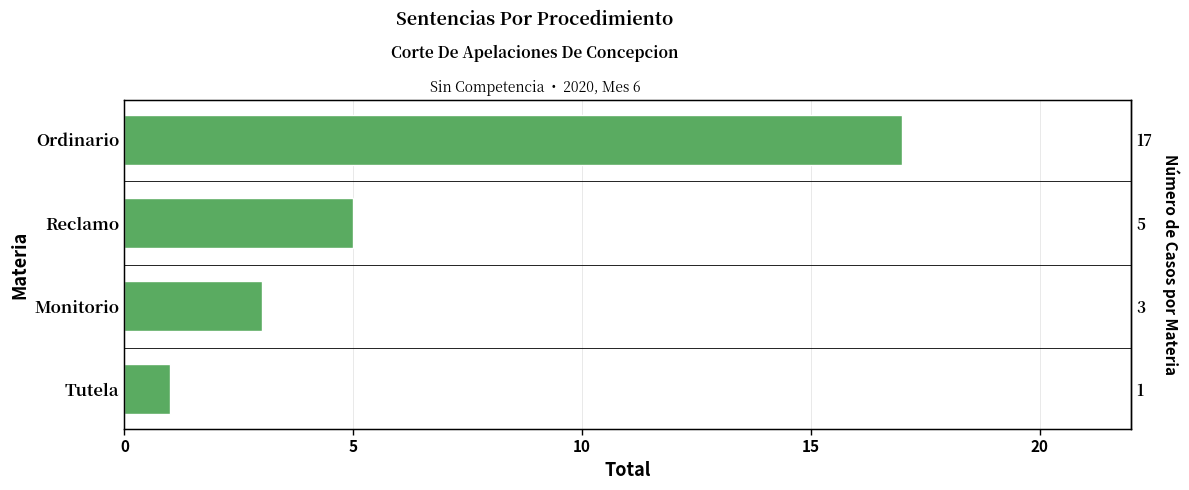

The value at Ordinario is 17. True or false?

True